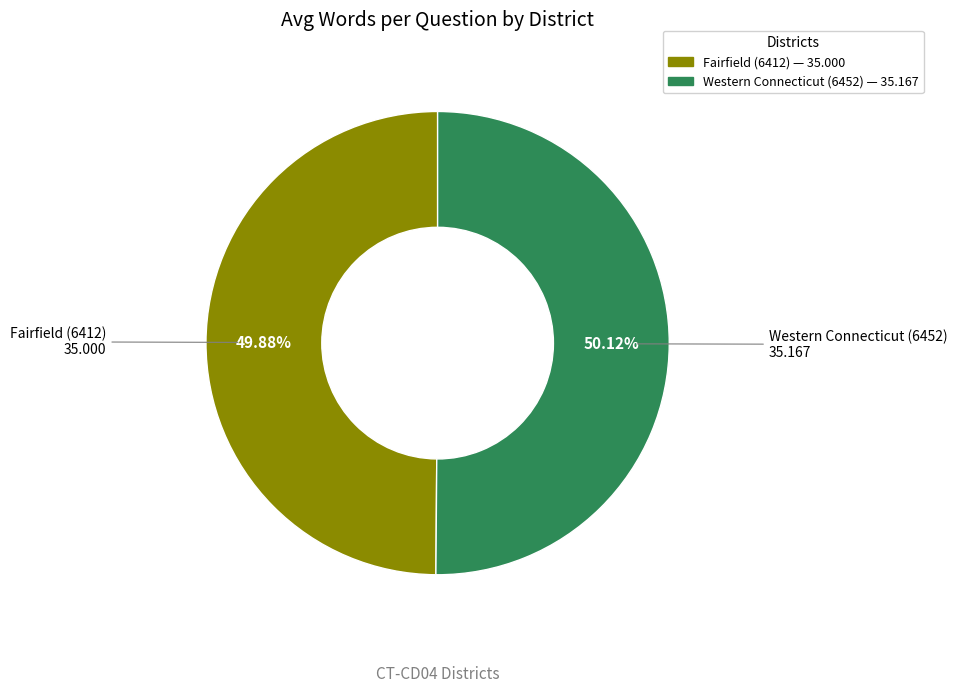

How many segments does this pie chart have?

2